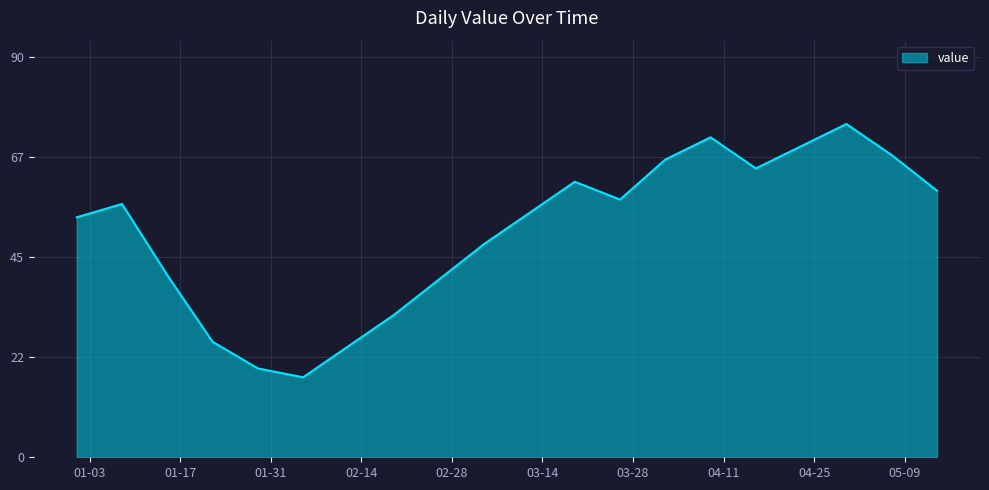

What is the greatest value displayed?

75